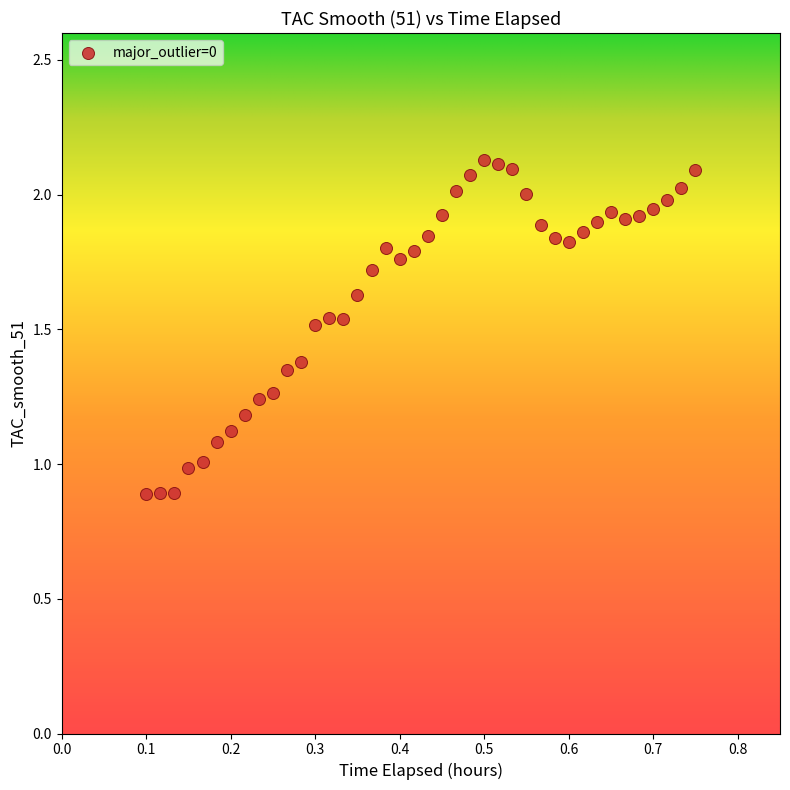

Count the number of points in this scatter plot.

40